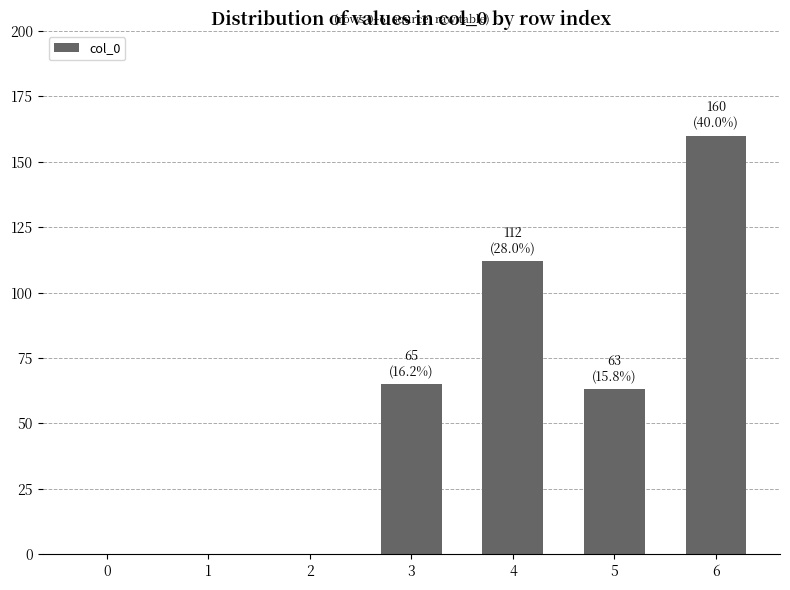

How many values are between 0 and 112?

6